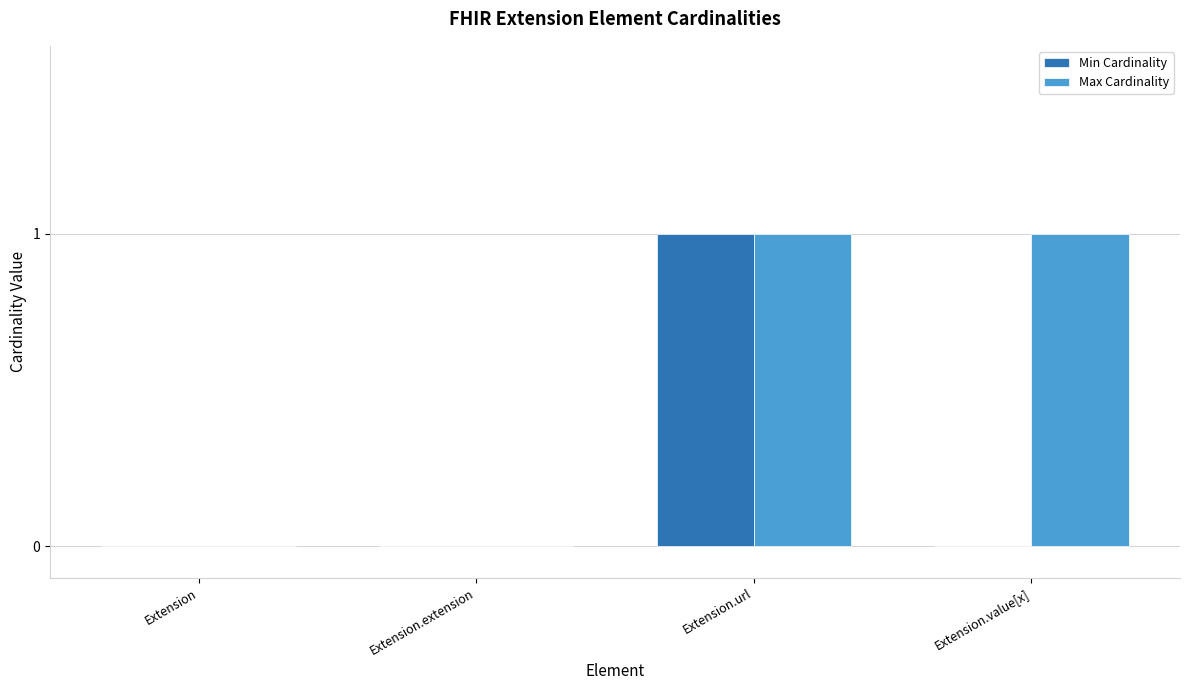

Which series has the largest total across all categories?

Max Cardinality